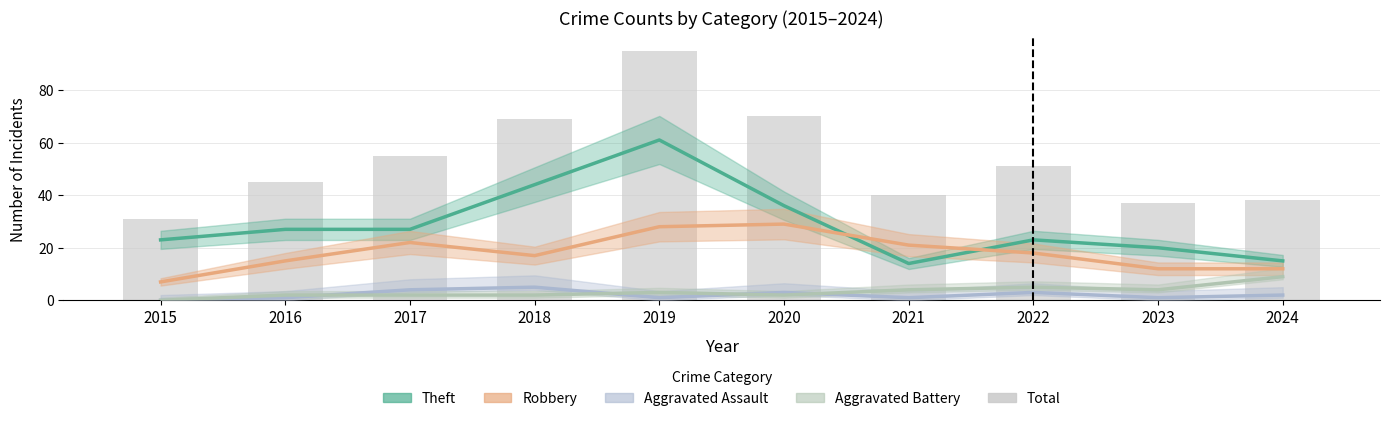

Reading left to right, transcribe all the data shown in this chart.

Theft: 23	27	27	44	61	36	14	23	20	15
Robbery: 7	15	22	17	28	29	21	18	12	12
Aggravated Assault: 0	1	4	5	1	3	1	3	1	2
Aggravated Battery: 0	2	2	2	3	2	4	5	4	9
Total: 31	45	55	69	95	70	40	51	37	38